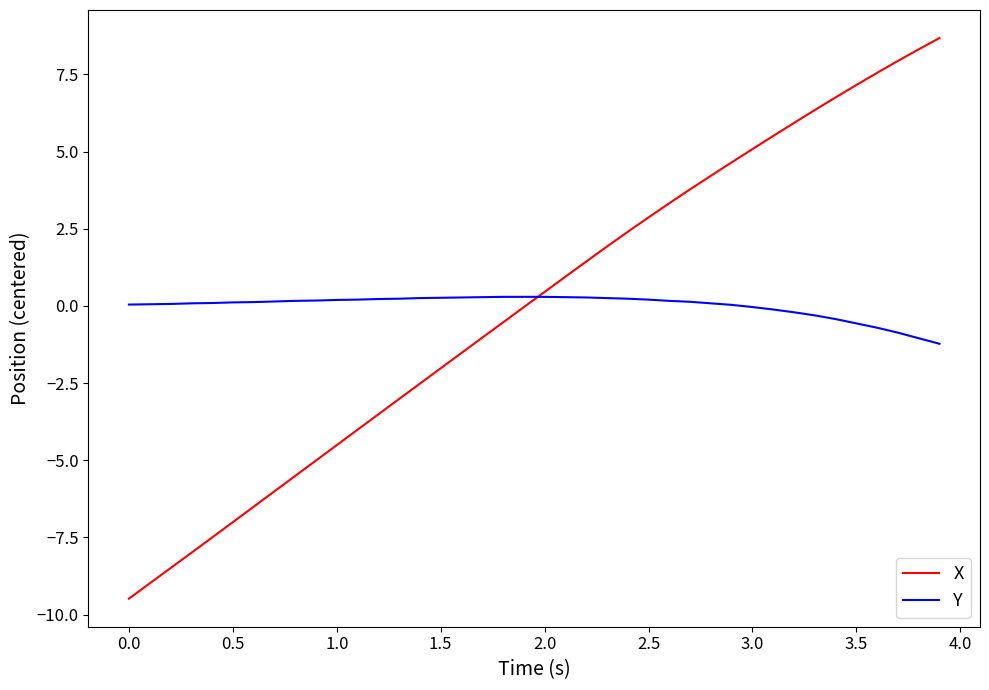

Which series has the widest spread of values?

X